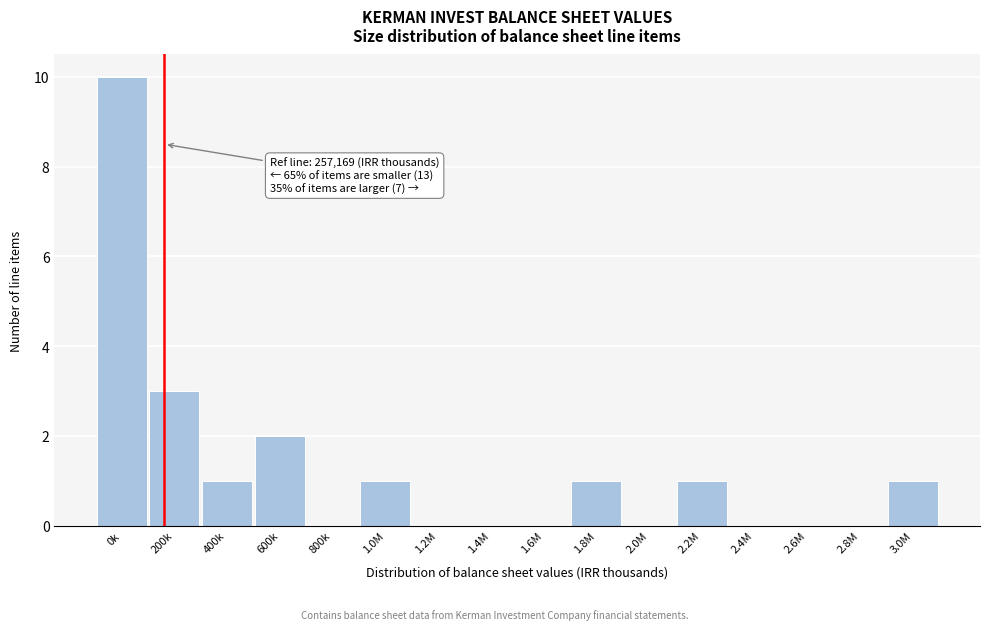

Reading left to right, extract all data points from this chart.

0k=10	200k=3	400k=1	600k=2	800k=0	1.0M=1	1.2M=0	1.4M=0	1.6M=0	1.8M=1	2.0M=0	2.2M=1	2.4M=0	2.6M=0	2.8M=0	3.0M=1